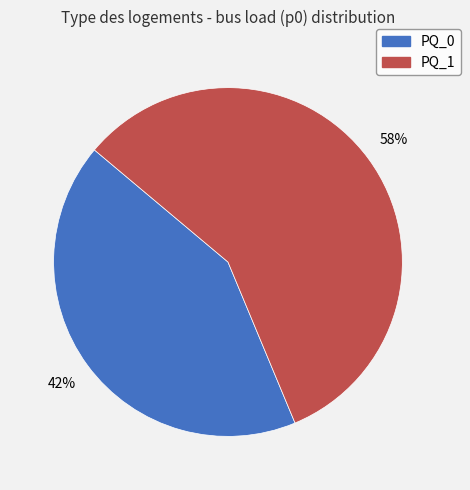

Is PQ_1 the majority of the pie?

Yes